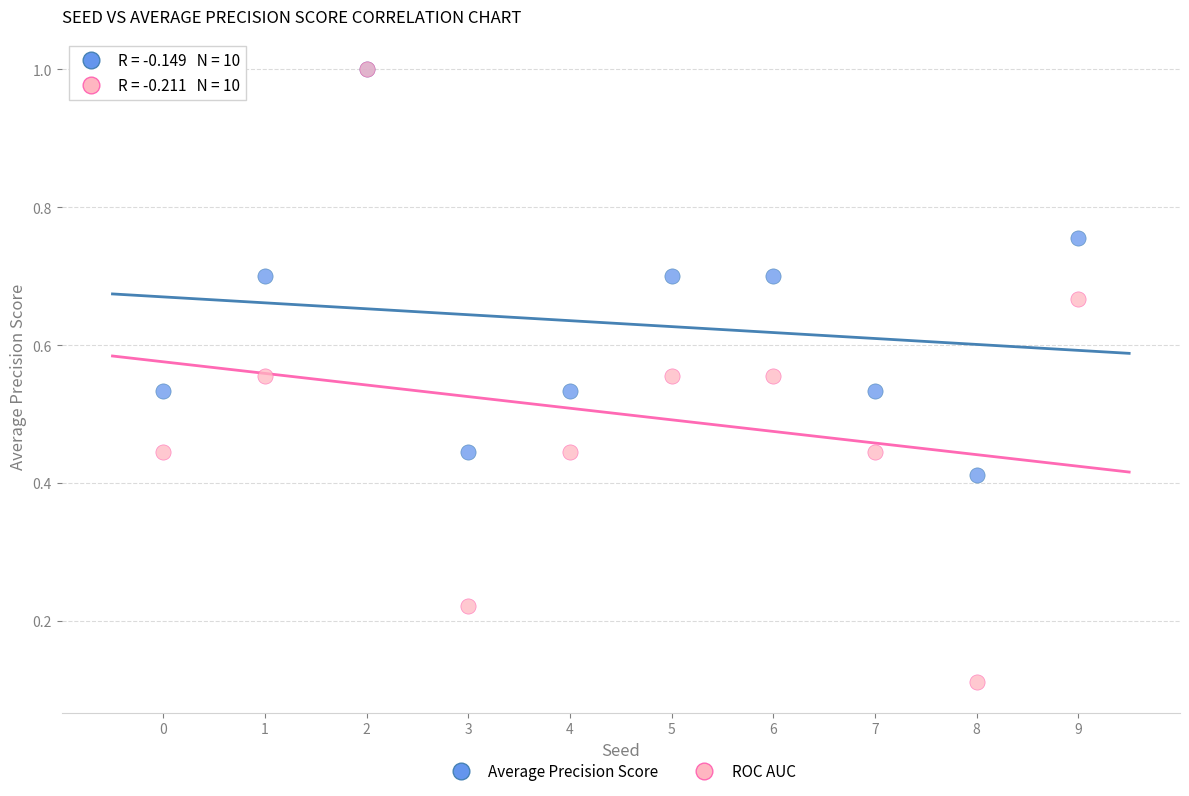

What are all the series names shown in the legend?

Average Precision Score, ROC AUC